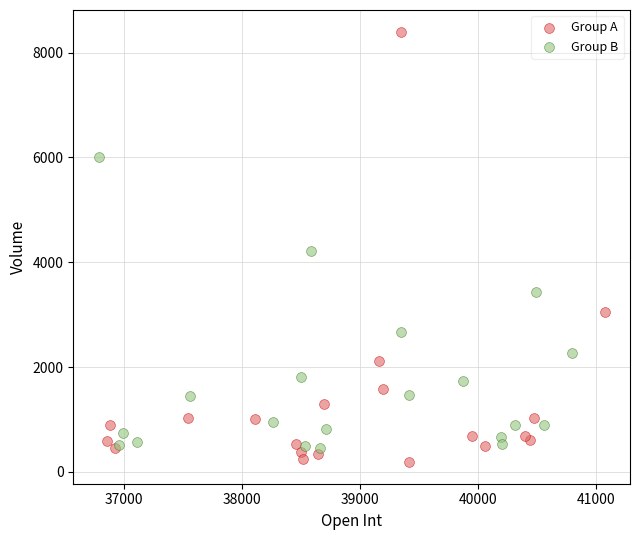

Which series contains the highest Y value?

Group A